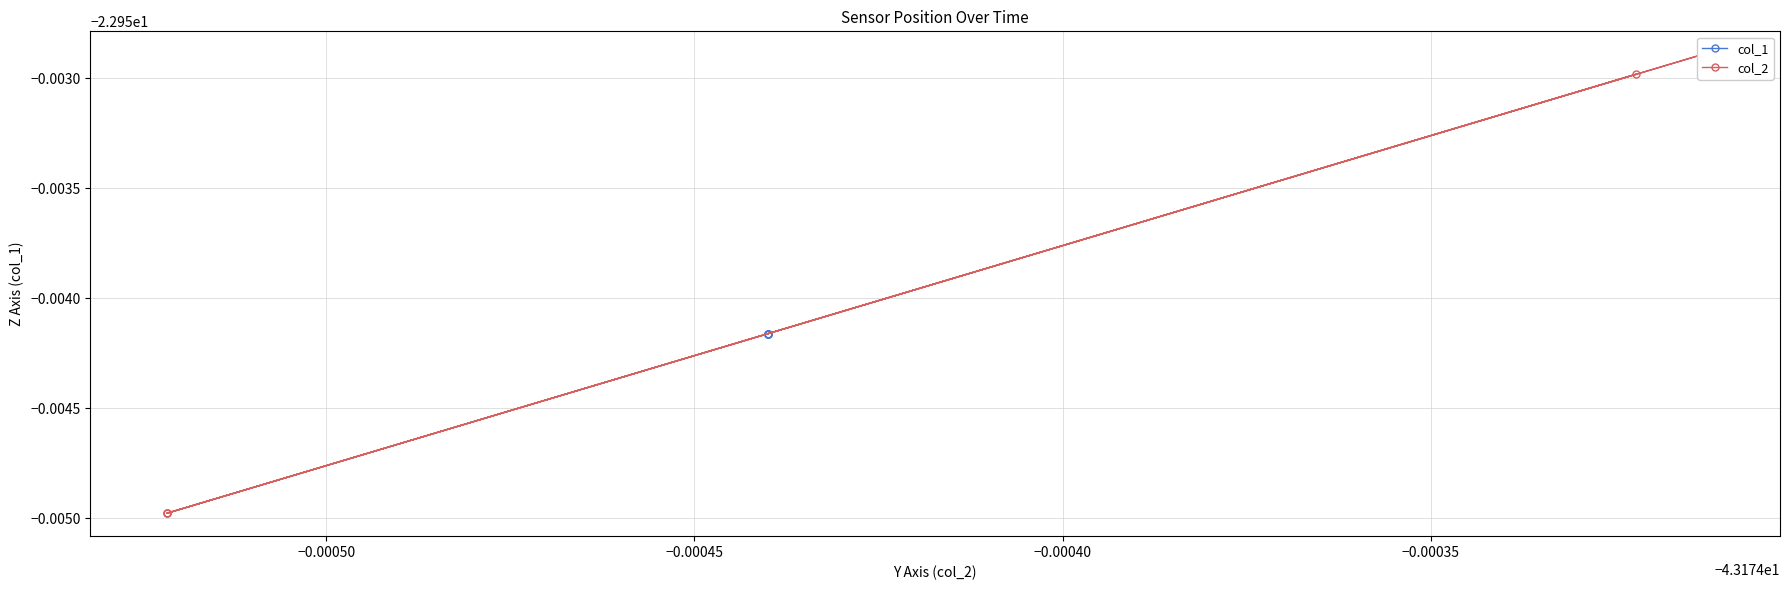

Which series has the widest spread of values?

col_2